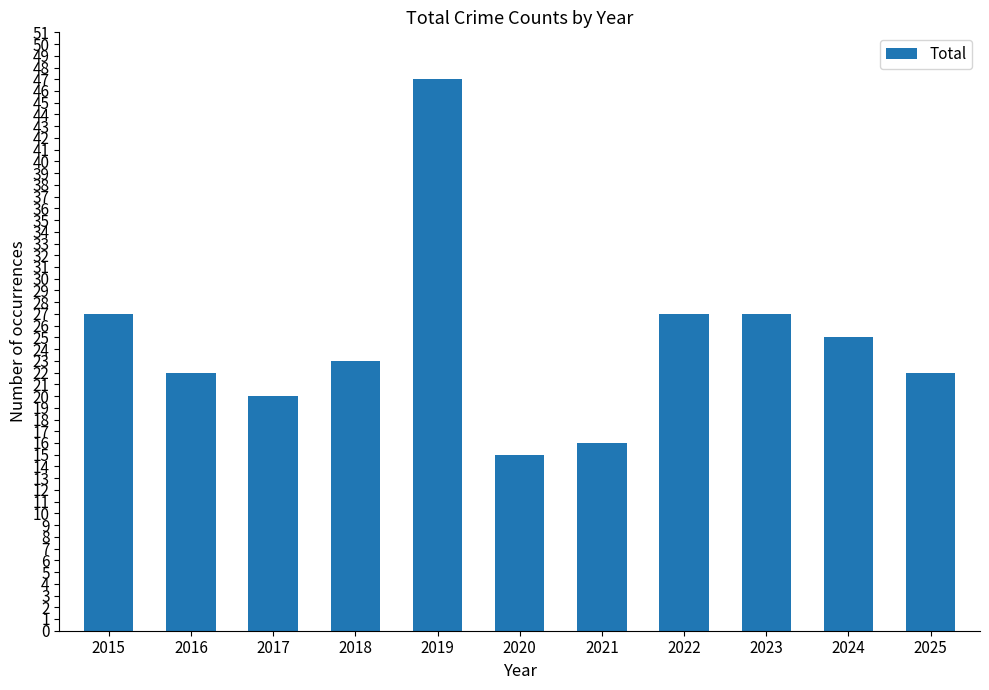

What is the sum of all values?

271